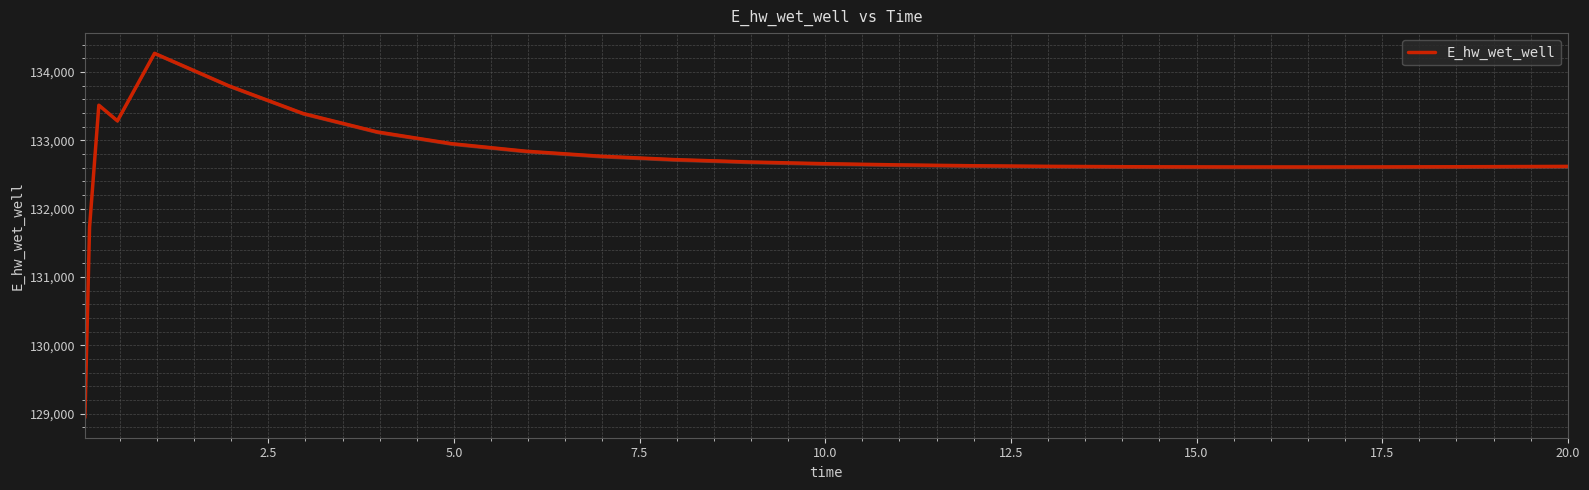

What is the lowest value of the E_hw_wet_well series?

128942.1